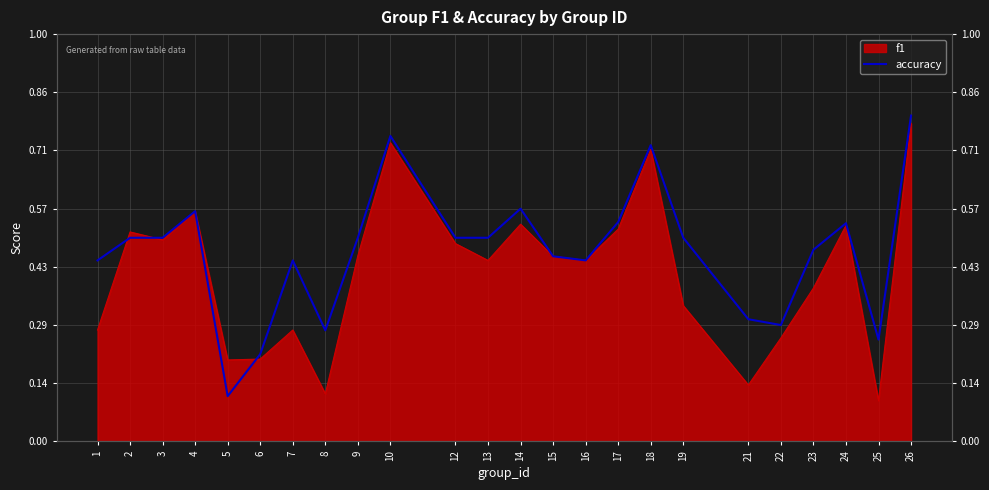

What is the maximum value shown in the chart?

0.8